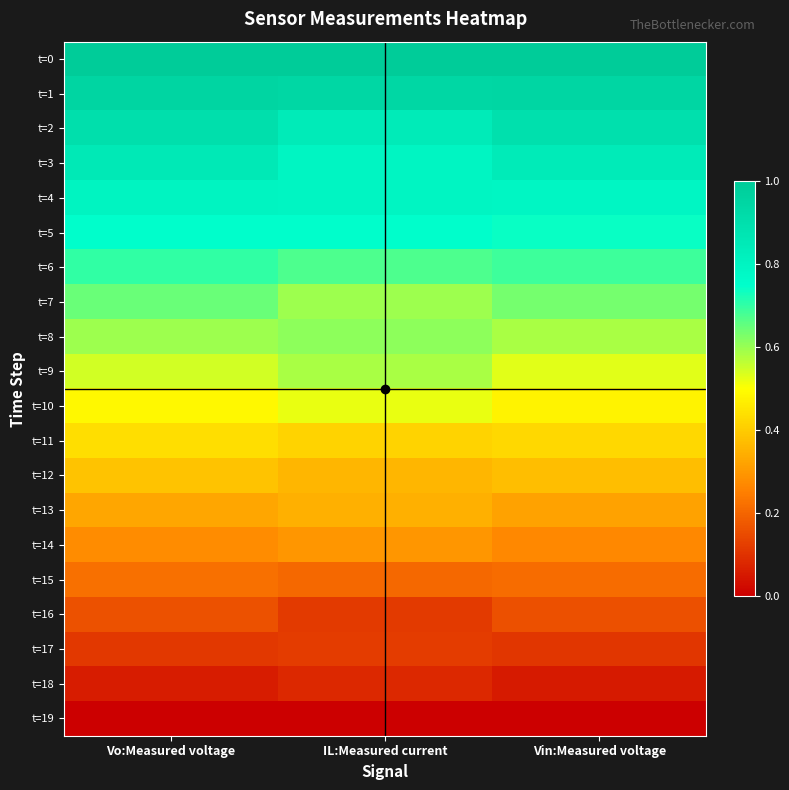

Which series changed the most between Vo:Measured voltage and Vin:Measured voltage?

t=9